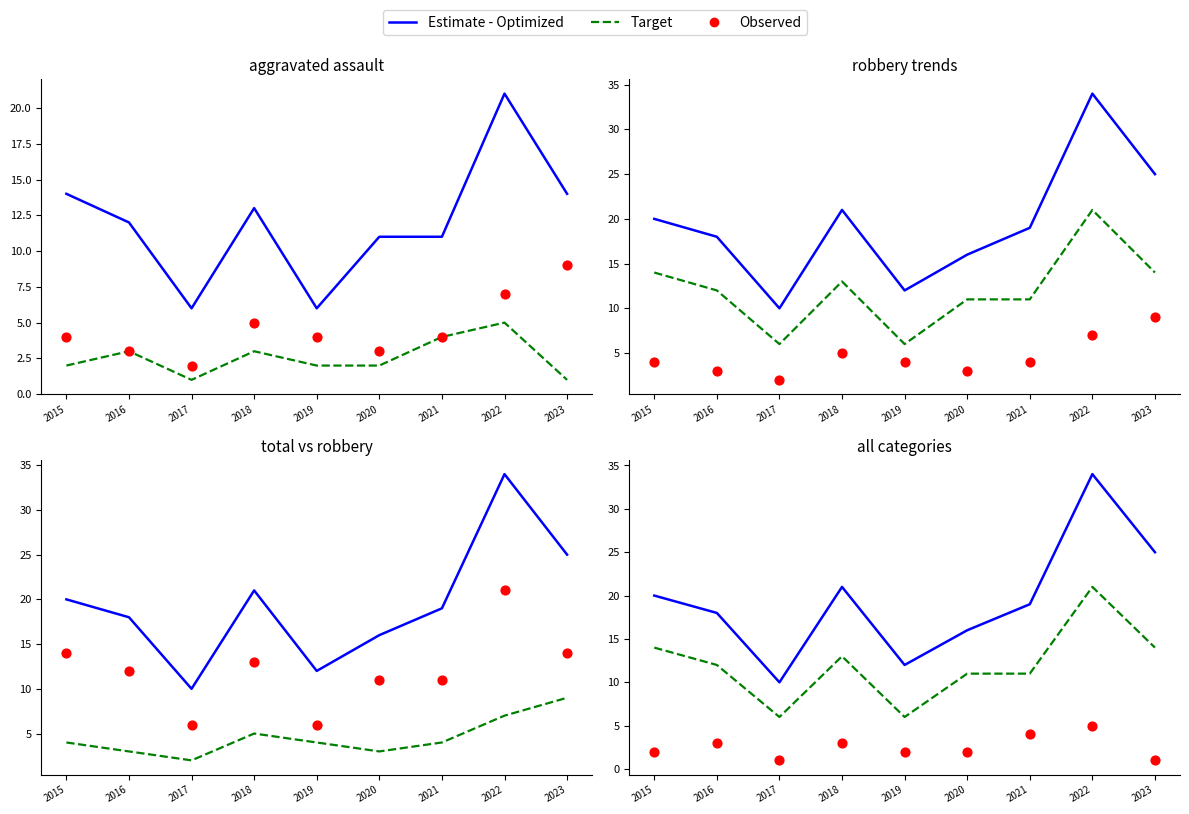

Is the value of Estimate - Optimized at 2021 greater than the value of Target at 2020?

Yes